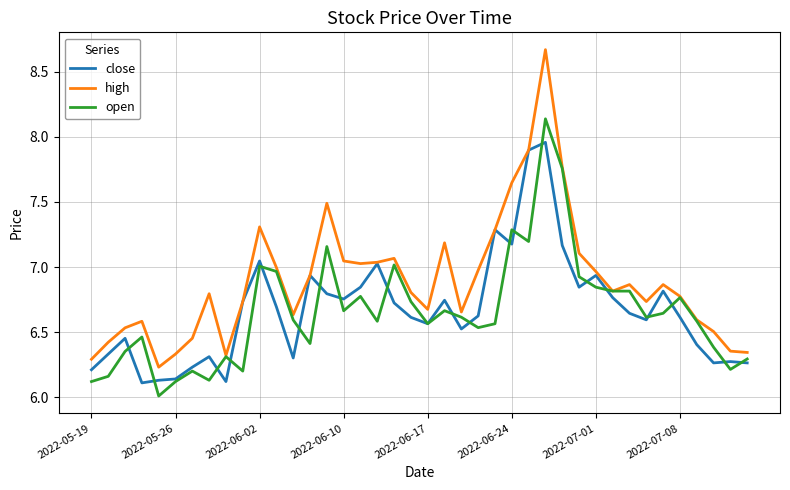

What are all the series names shown in the legend?

close, high, open